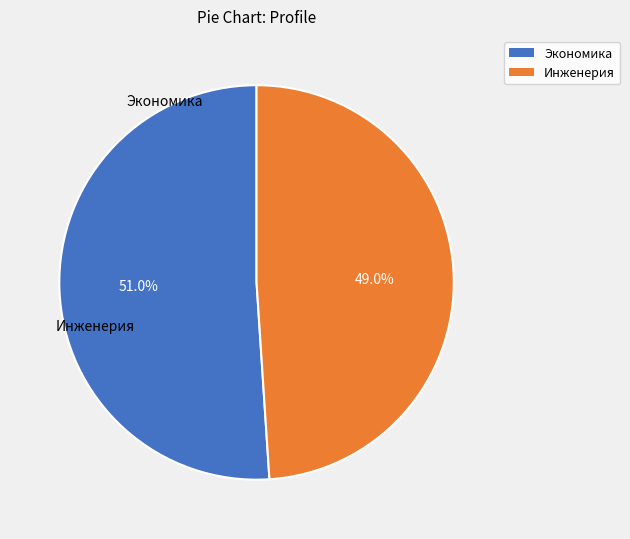

What is the majority slice?

Экономика